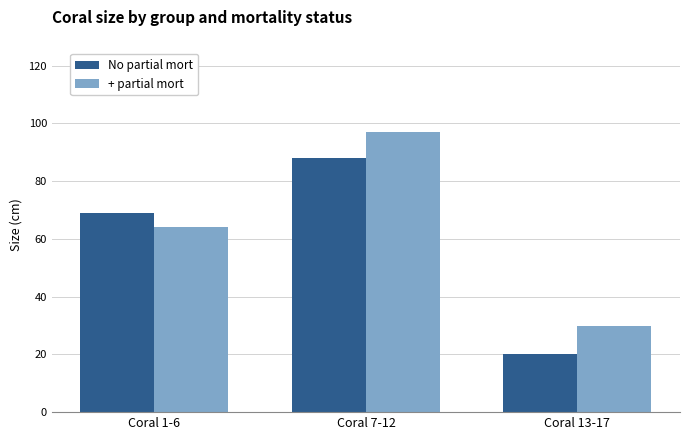

What is the greatest value displayed?

97